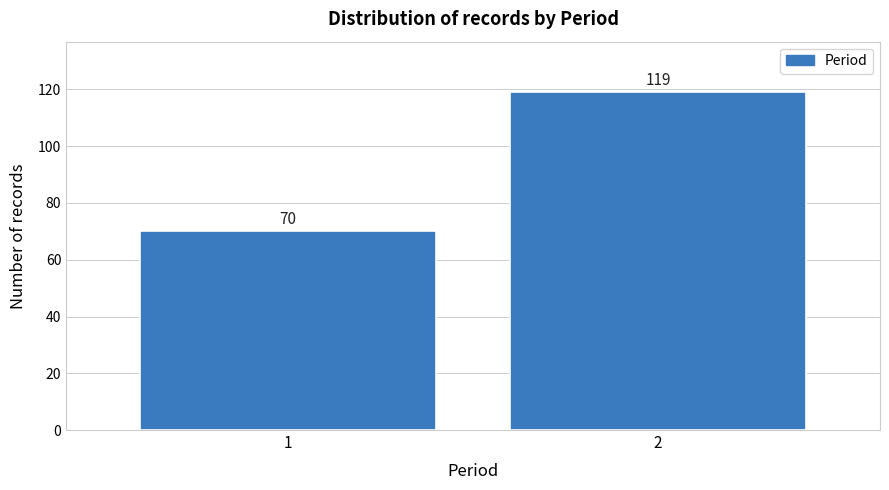

Reading left to right, transcribe all the data shown in this chart.

1=70	2=119